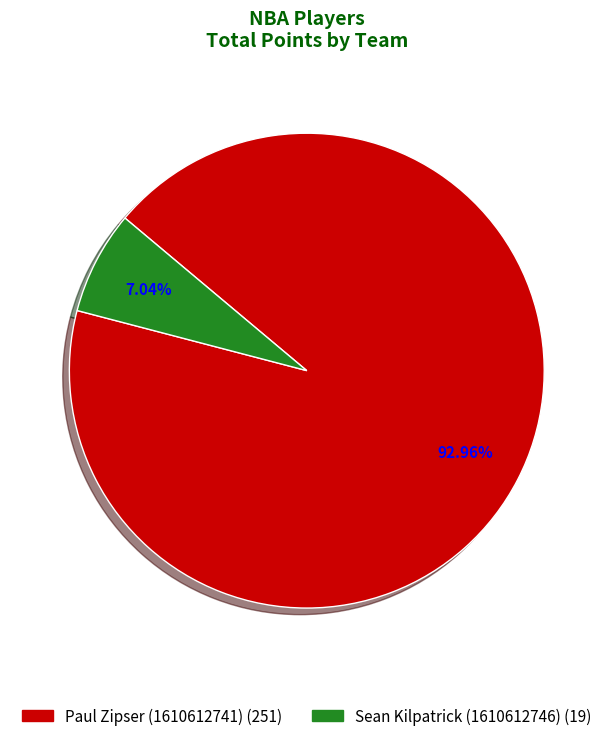

Do Paul Zipser (1610612741) and Sean Kilpatrick (1610612746) together represent more than half of the pie?

Yes